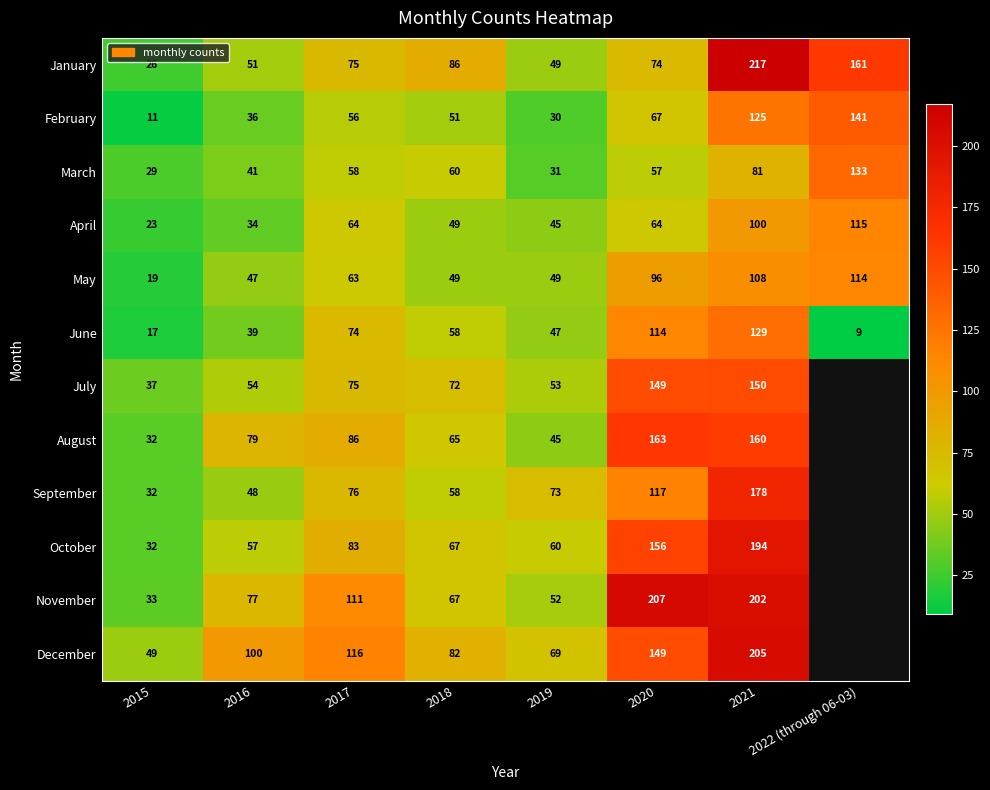

Rank the categories by June value from highest to lowest.

2021, 2020, 2017, 2018, 2019, 2016, 2015, 2022 (through 06-03)